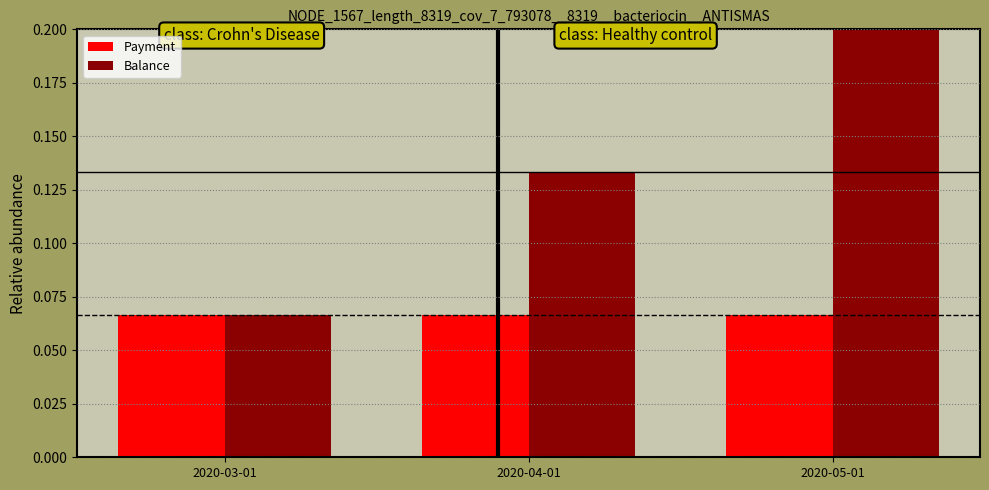

What is the sum of all Balance values?

0.4